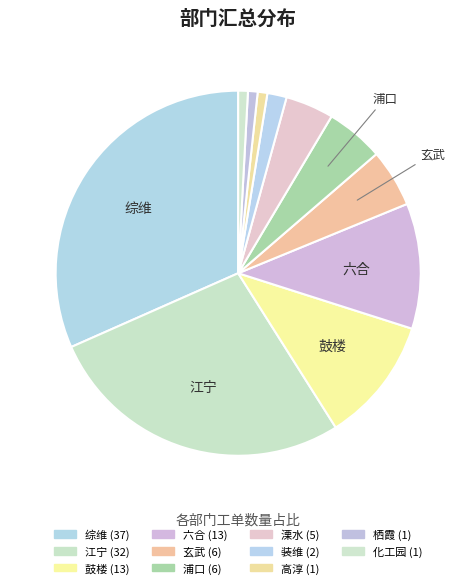

How many segments does this pie chart have?

11